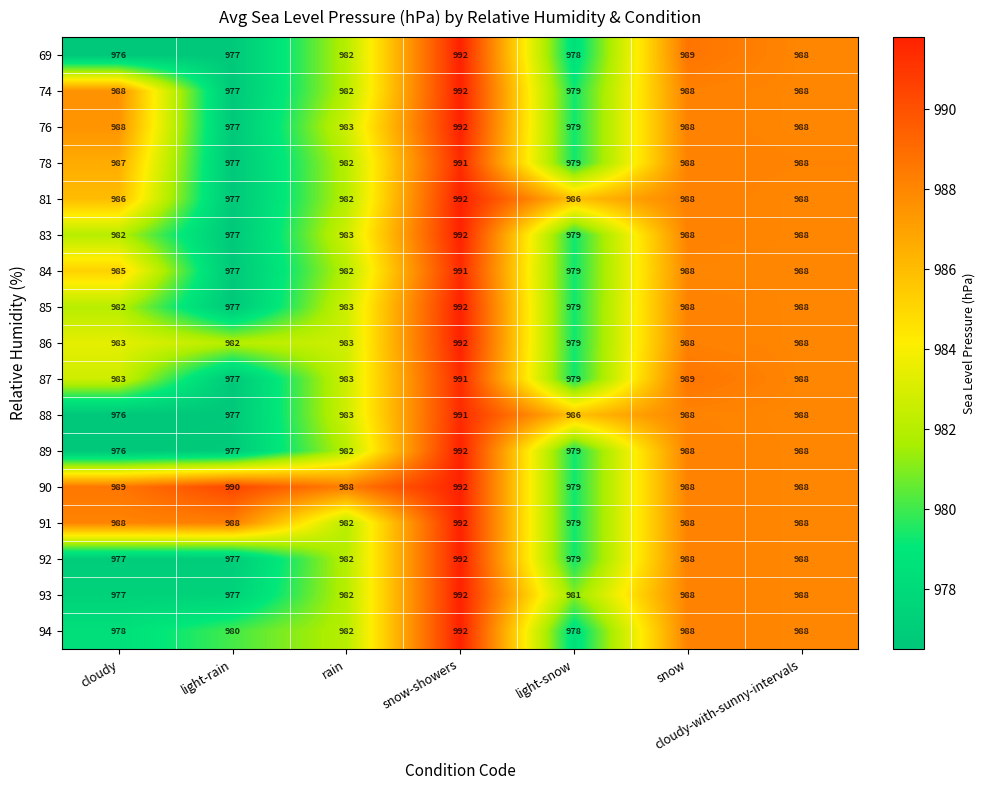

How many series are shown in this chart?

17